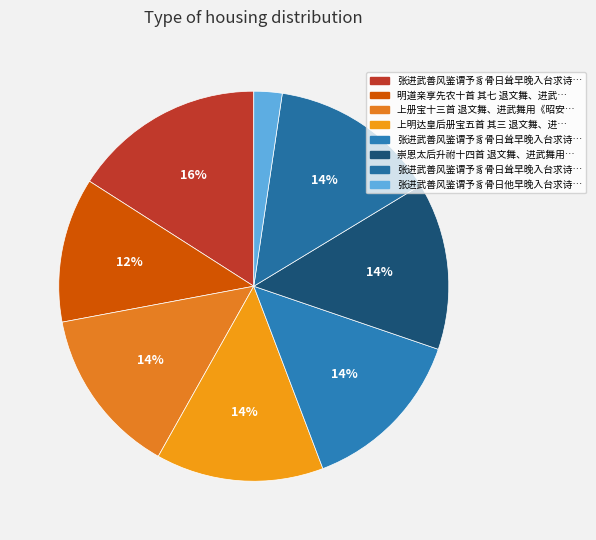

Rank the categories by value from highest to lowest.

张进武善风鉴谓予豸骨日耸早晚入台求诗赠之, 张进武善风鉴谓予豸骨日耸早晚入台求诗赠之 其一, 张进武善风鉴谓予豸骨日耸早晚入台求诗赠之 其二, 崇恩太后升祔十四首 退文舞、进武舞用《昭安》。, 上明达皇后册宝五首 其三 退文舞、进武舞用《昭安》。, 上册宝十三首 退文舞、进武舞用《昭安》。, 明道亲享先农十首 其七 退文舞、进武舞用《正安》。, 张进武善风鉴谓予豸骨日他早晚入台求诗赠之